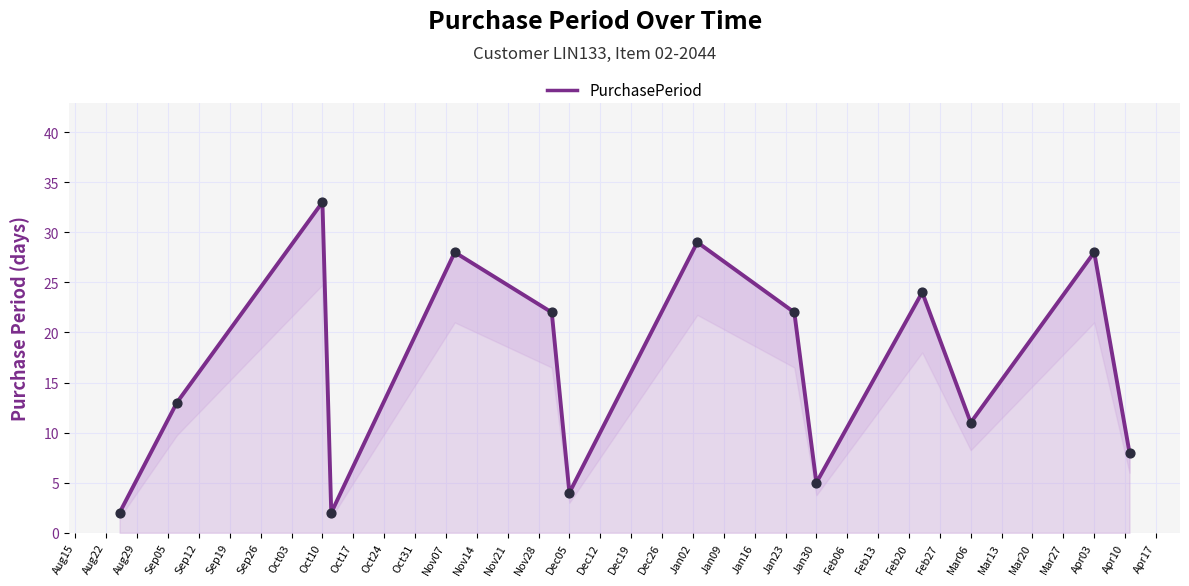

Approximately how many times larger is the value at Oct17 compared to Oct24?

0.2